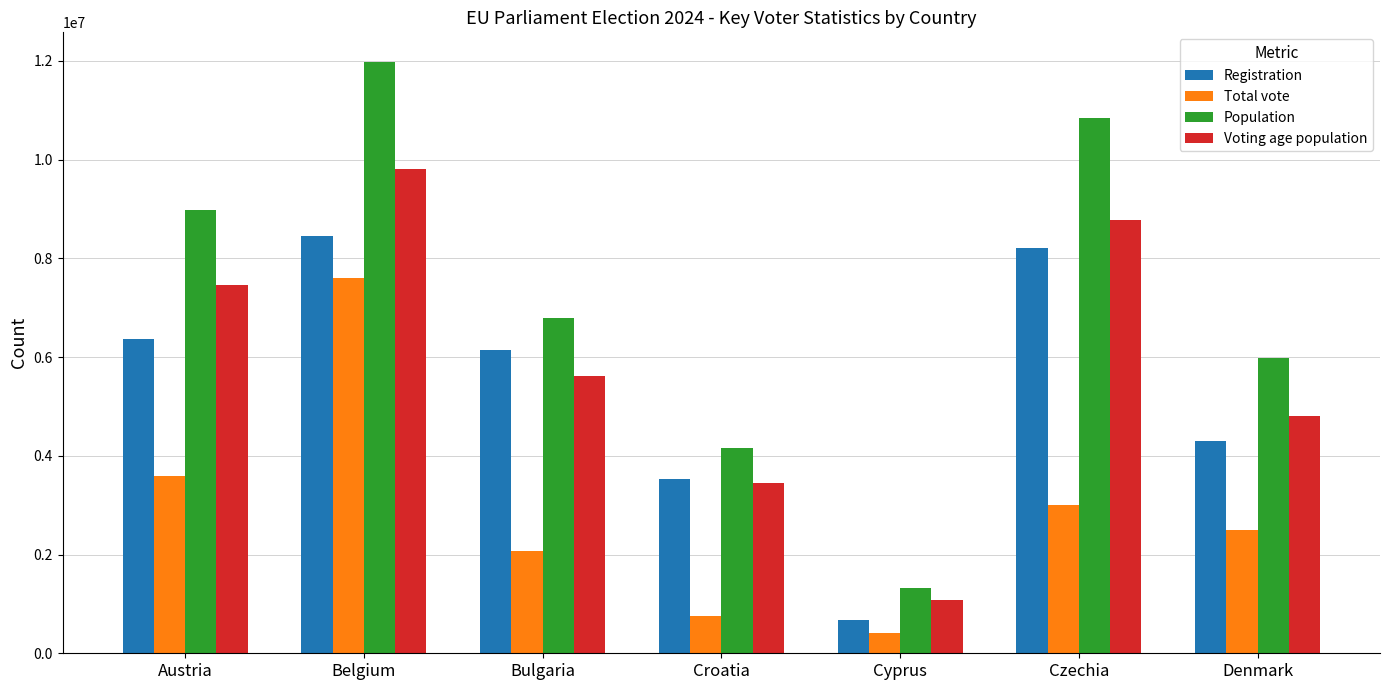

At which label does Population reach its minimum?

Cyprus